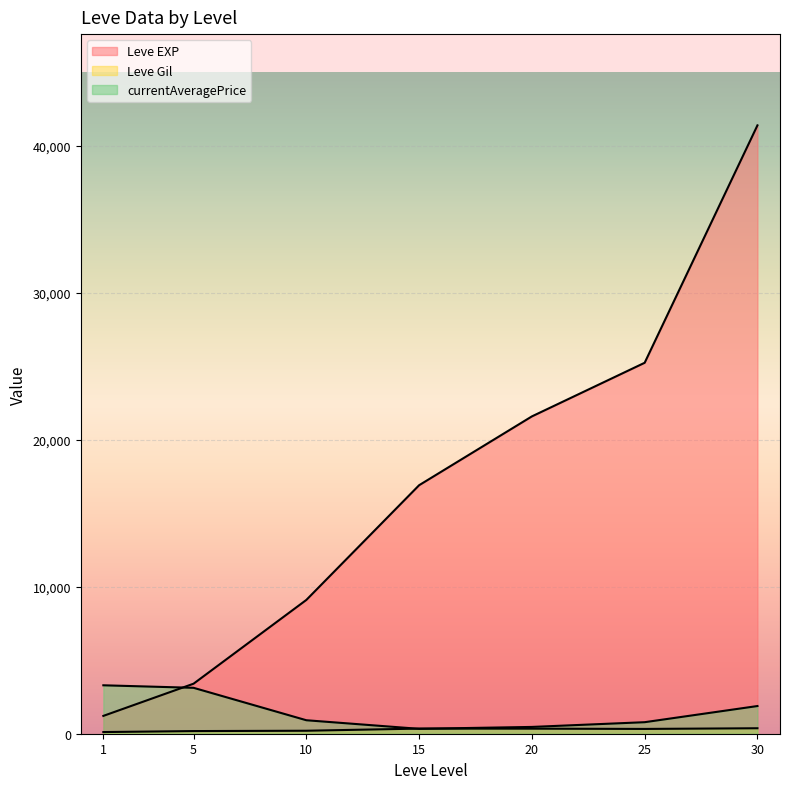

Does the chart display data point markers on the line(s)?

No